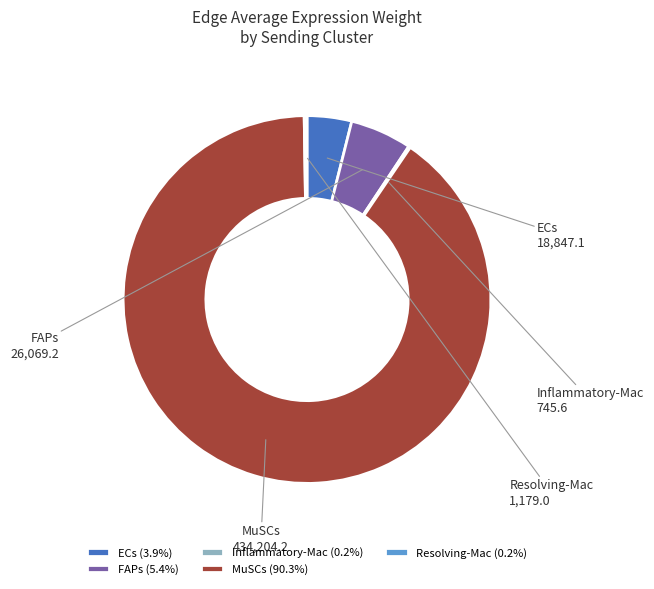

True or false: MuSCs accounts for 90% of the total.

True